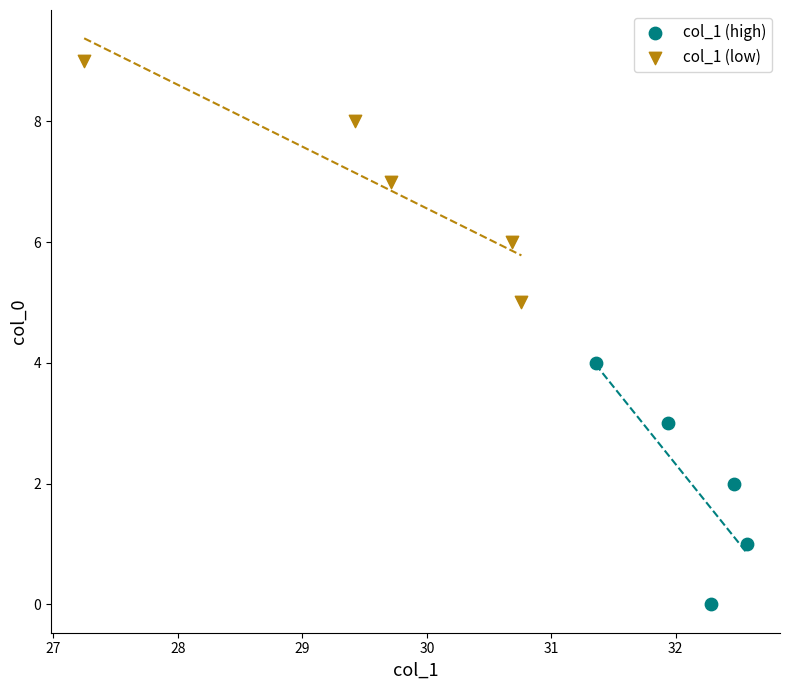

What are all the series names shown in the legend?

col_1 (high), col_1 (low)